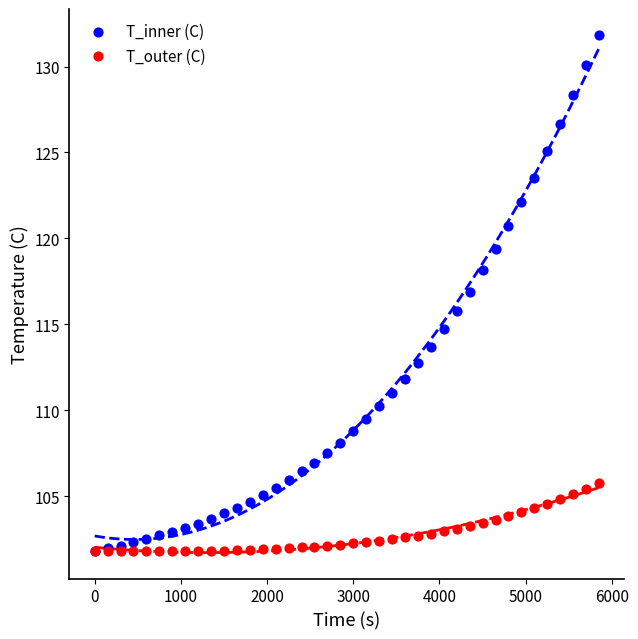

Which series has the widest spread of Y values?

T_inner (C)